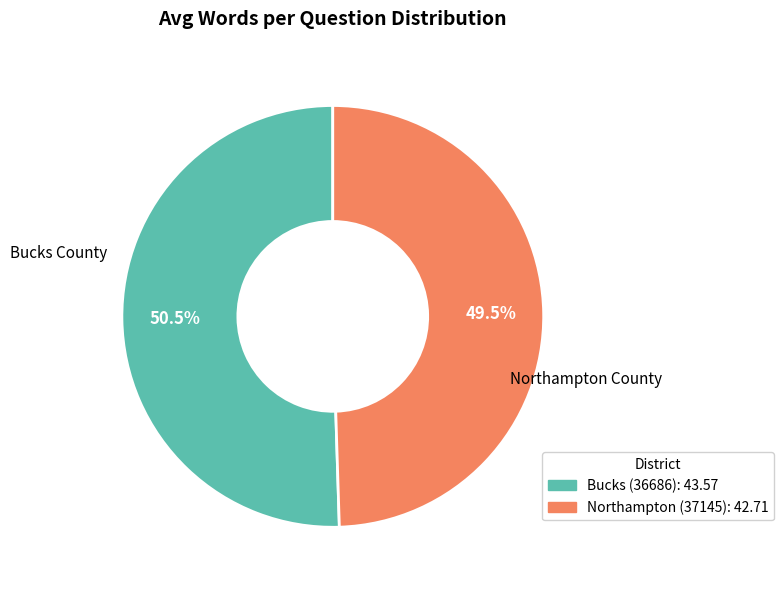

Rank the categories by value from lowest to highest.

Northampton (37145), Bucks (36686)